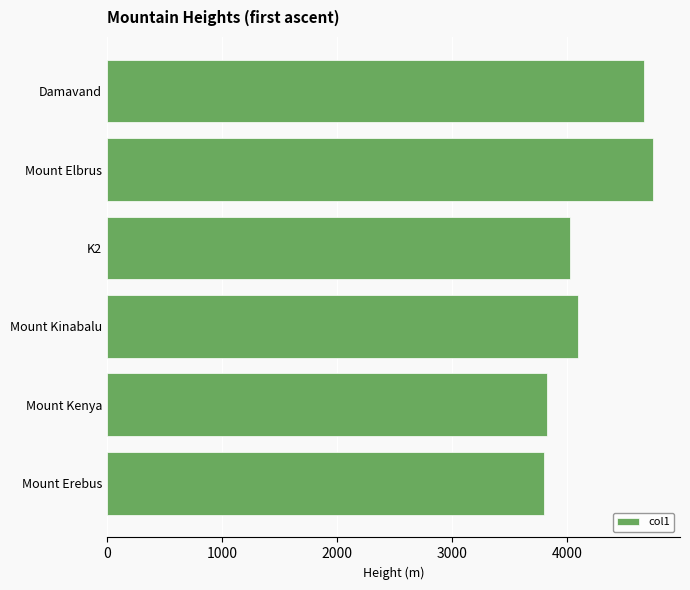

What is the ratio of the value at Mount Kenya to the value at Mount Erebus?

1.0